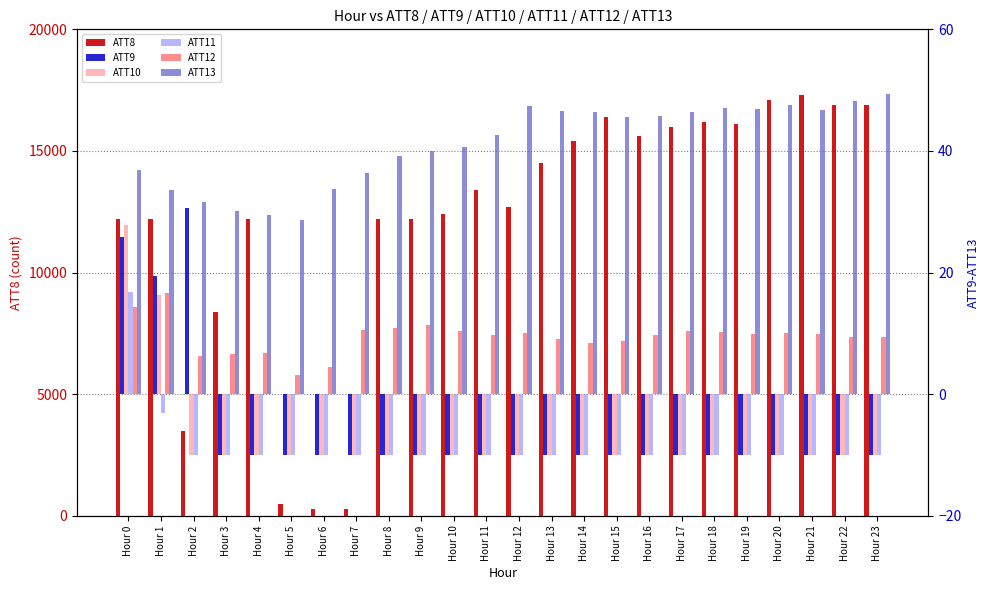

Which series changed the most between Hour 0 and Hour 7?

ATT8